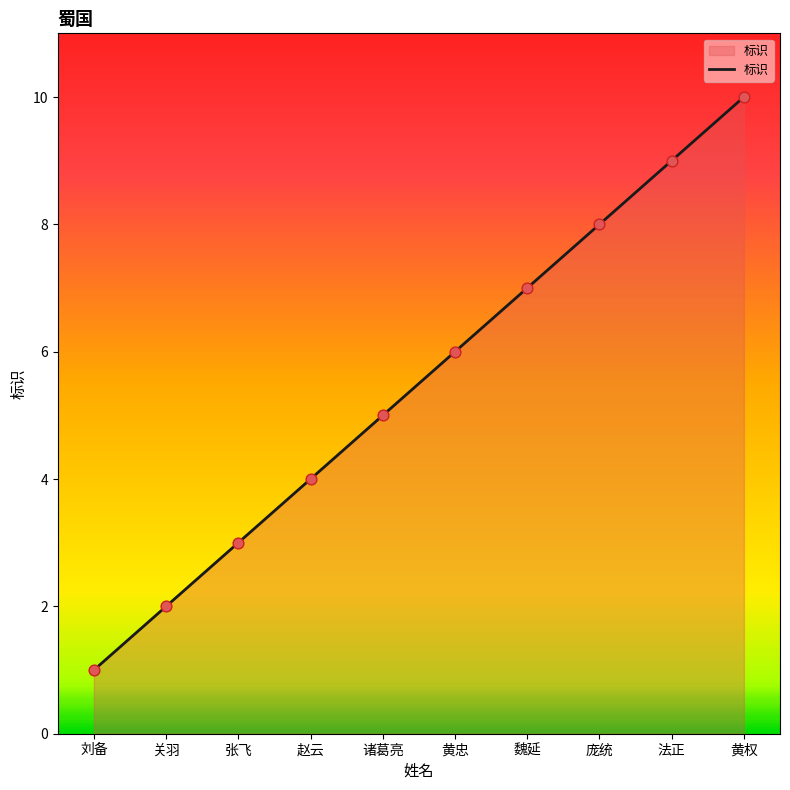

What is the change in value from 张飞 to 赵云?

+1